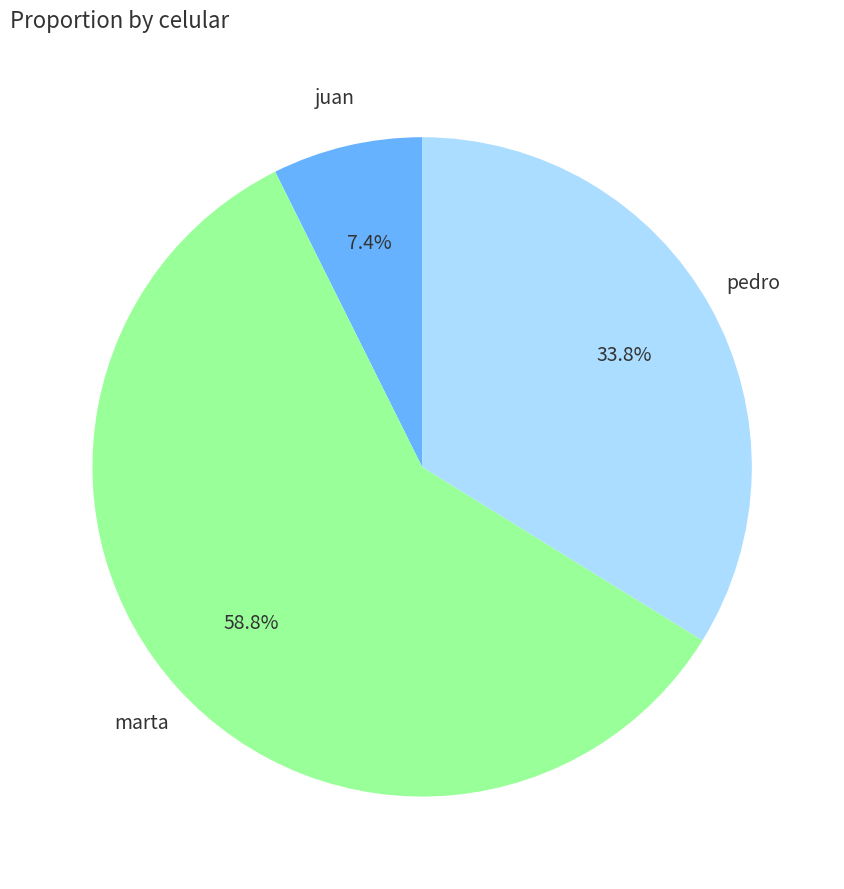

To the nearest percent, what portion does marta represent?

59%